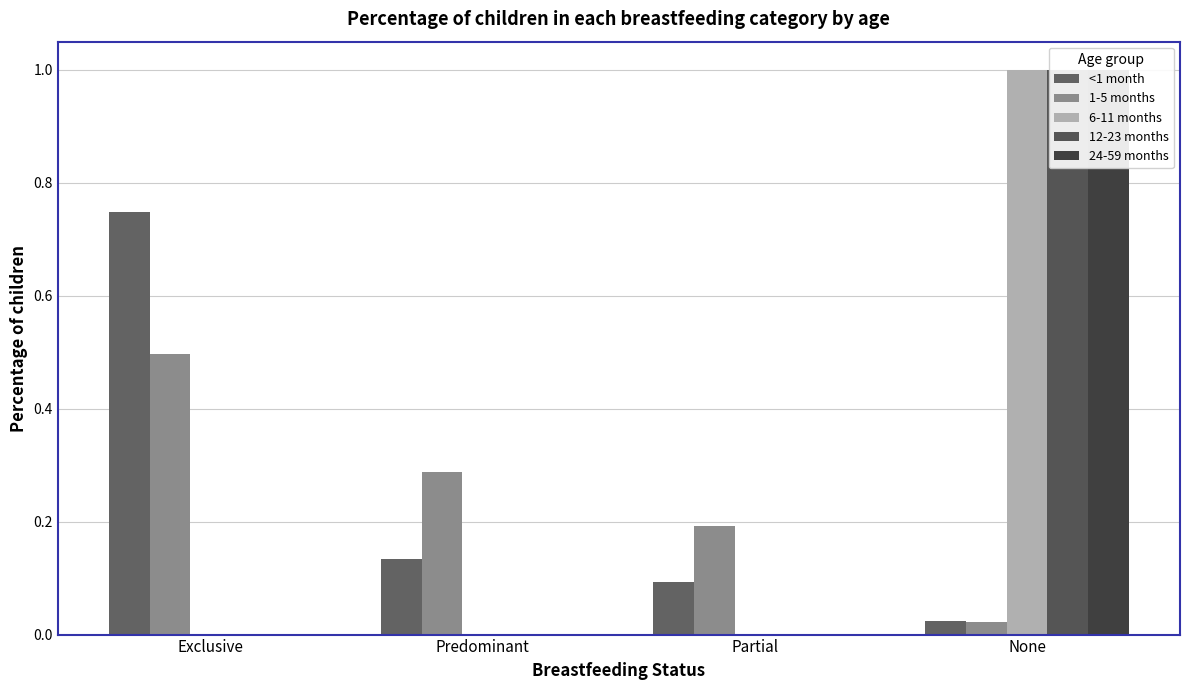

Which category has the lowest value in the <1 month series?

None